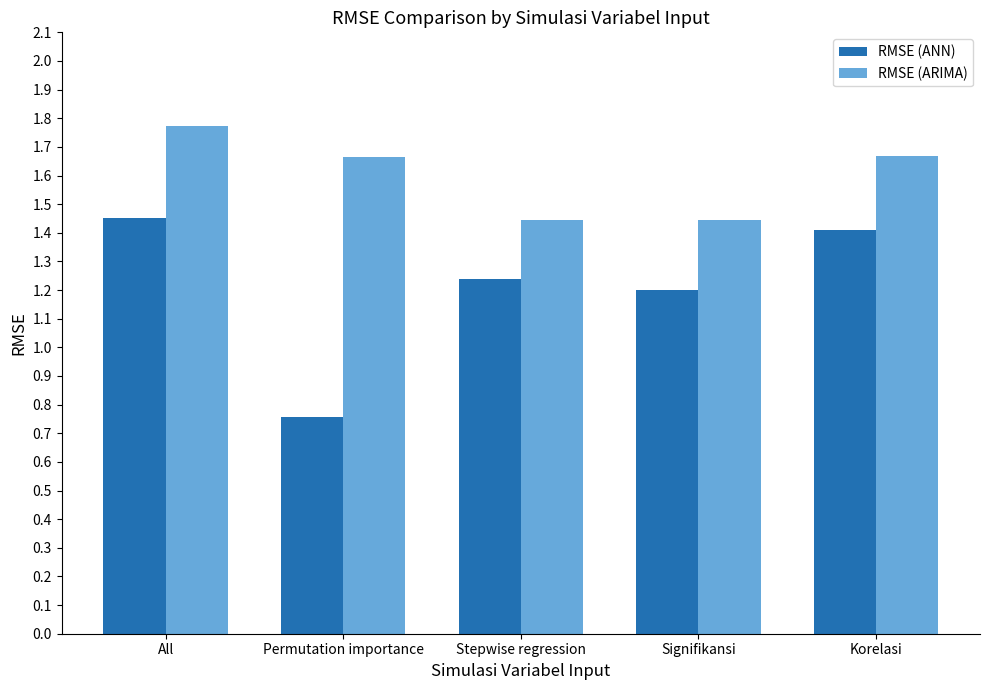

Which series has the largest total across all categories?

RMSE (ARIMA)